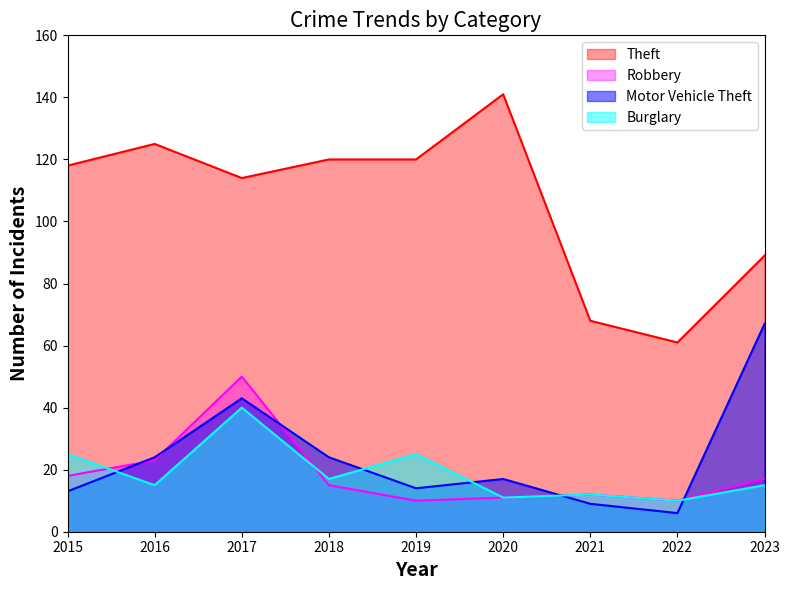

What is the total value across all series at 2019?

169